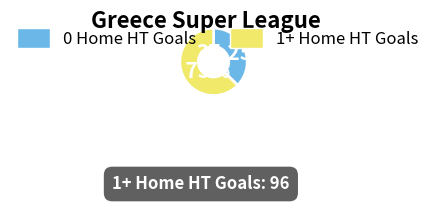

Is the sum of 1+ Home HT Goals and 0 Home HT Goals greater than half?

Yes